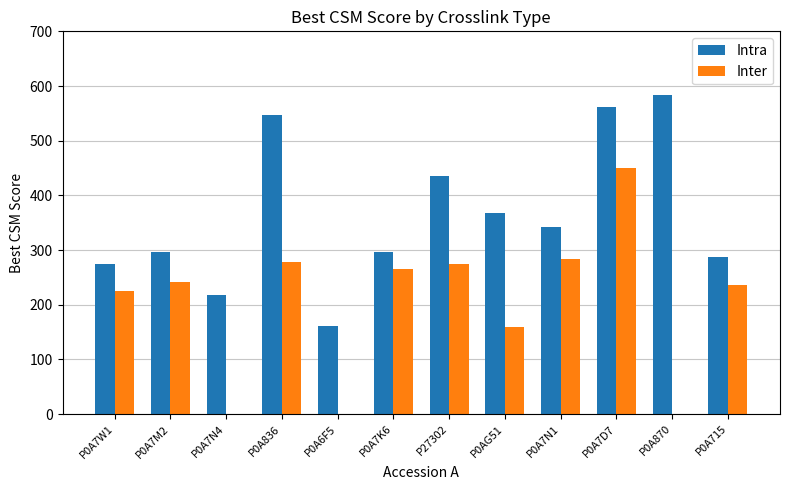

What is the difference between the Intra values at P27302 and P0A7M2?

137.3